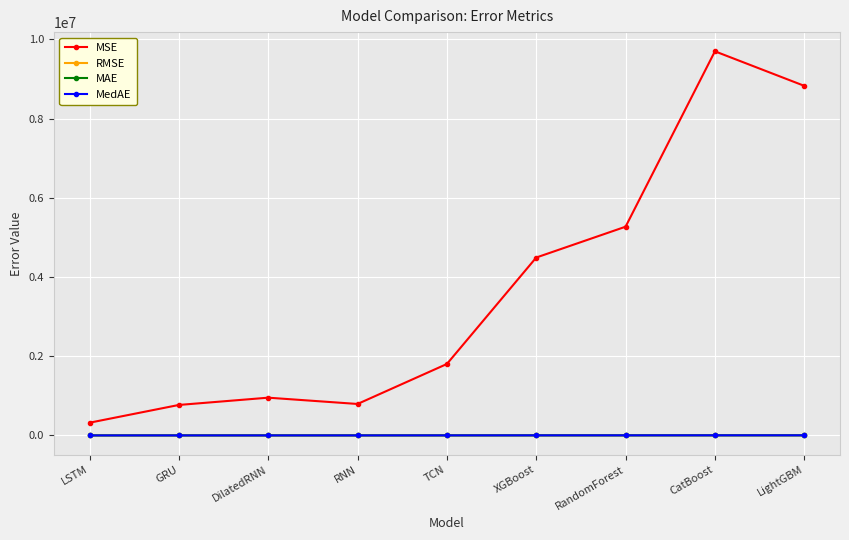

How many lines are shown in the chart?

4